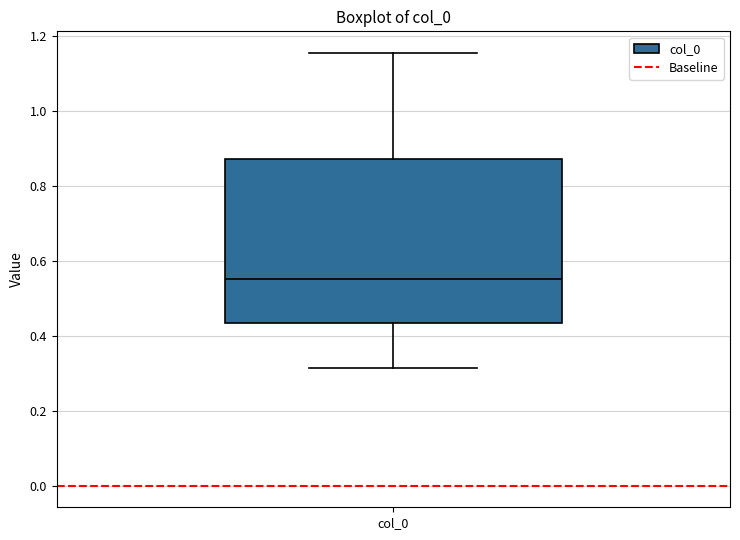

Read this box plot against the y-axis: the position of the median line, the range covered by the box, and the ends of both whiskers. The values are not printed on the chart, so give them approximately, as read against the axis.

median 0.56, box 0.44 to 0.88, whiskers 0.32 to 1.16